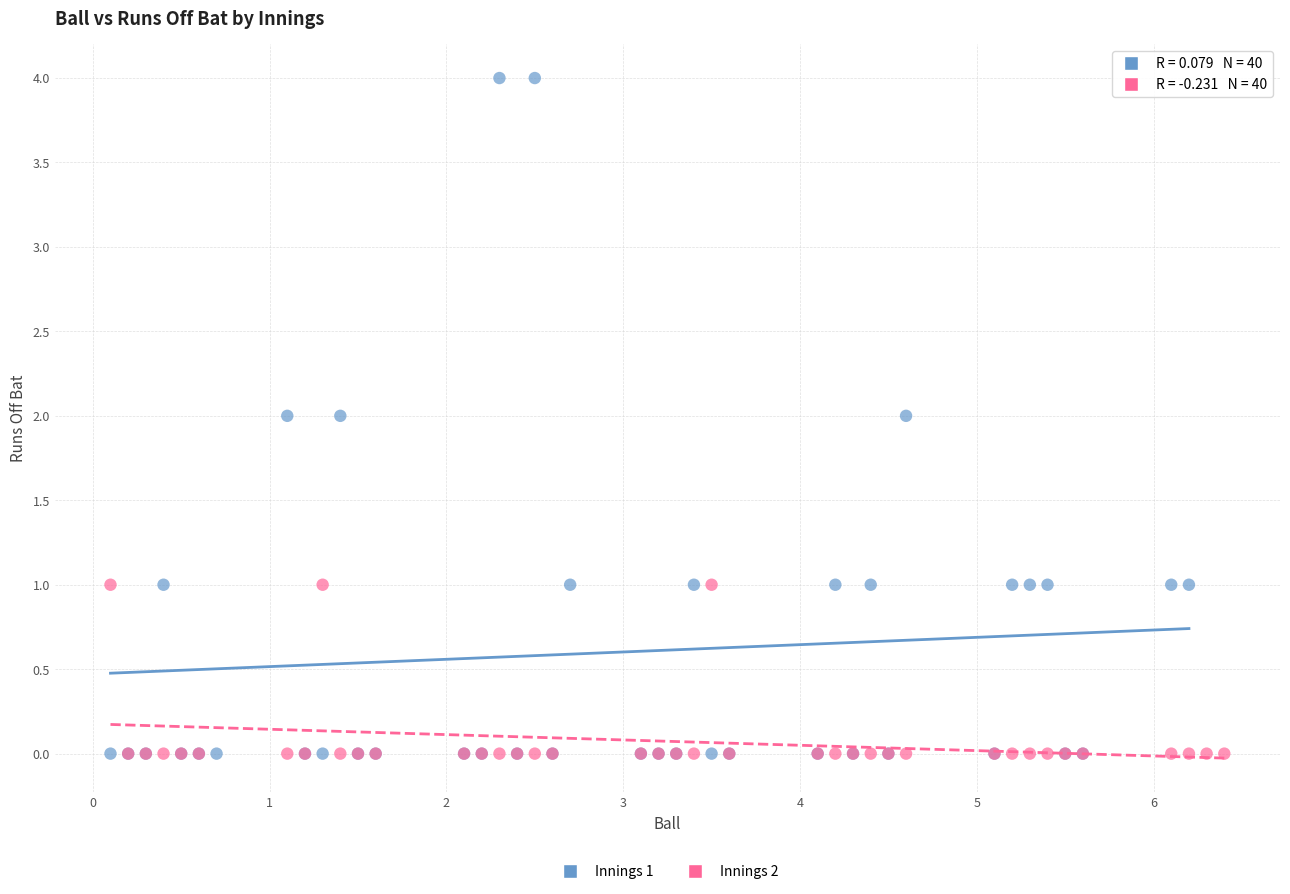

What are all the series names shown in the legend?

Innings 1, Innings 2